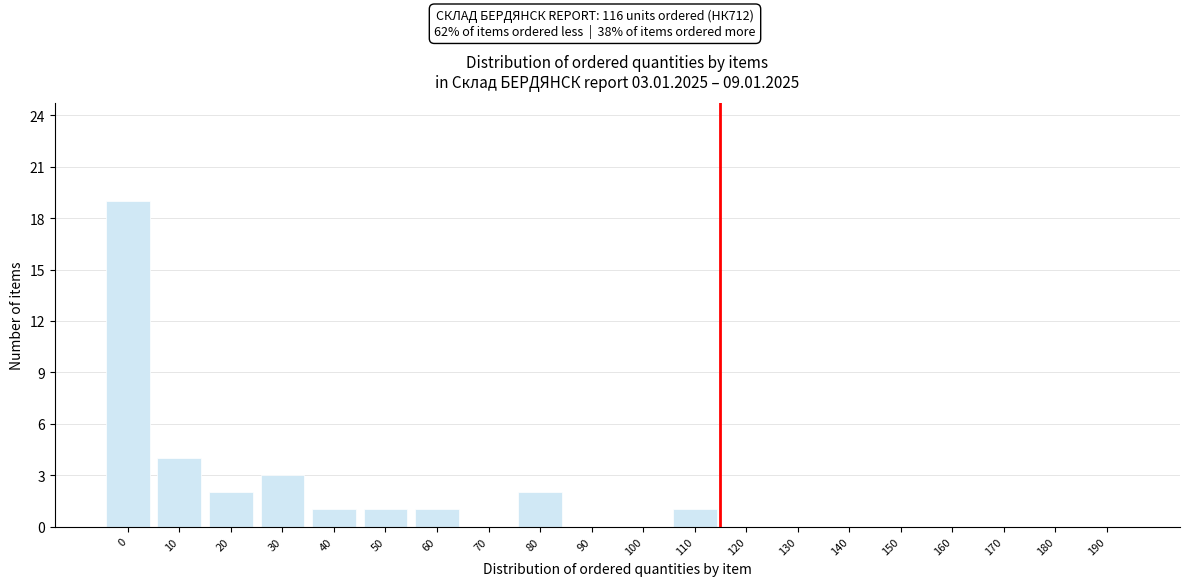

Reading right to left, transcribe all the data shown in this chart.

190=0	180=0	170=0	160=0	150=0	140=0	130=0	120=0	110=1	100=0	90=0	80=2	70=0	60=1	50=1	40=1	30=3	20=2	10=4	0=19